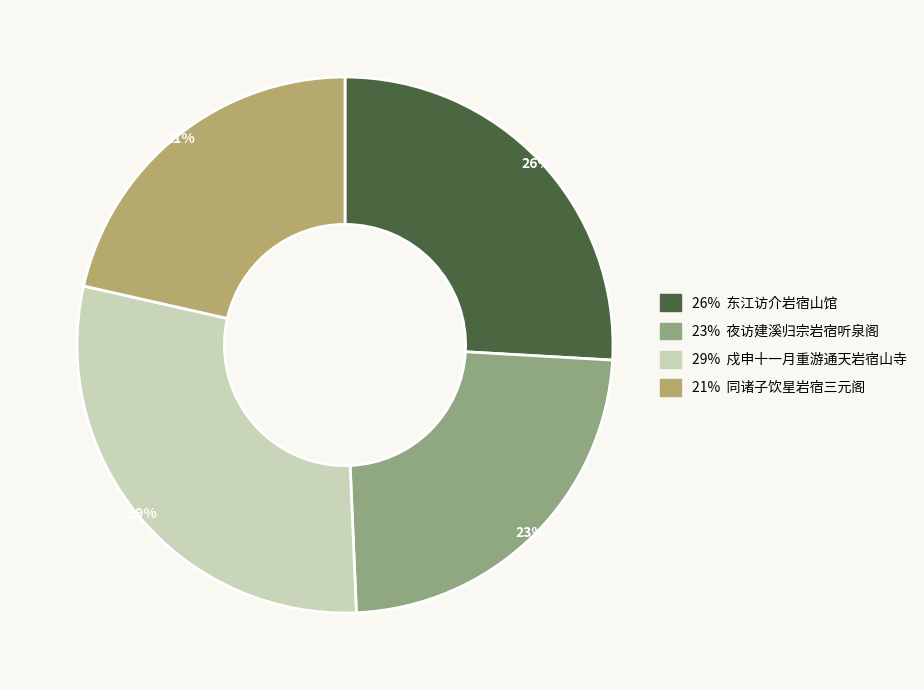

Count the number of slices in the pie.

4